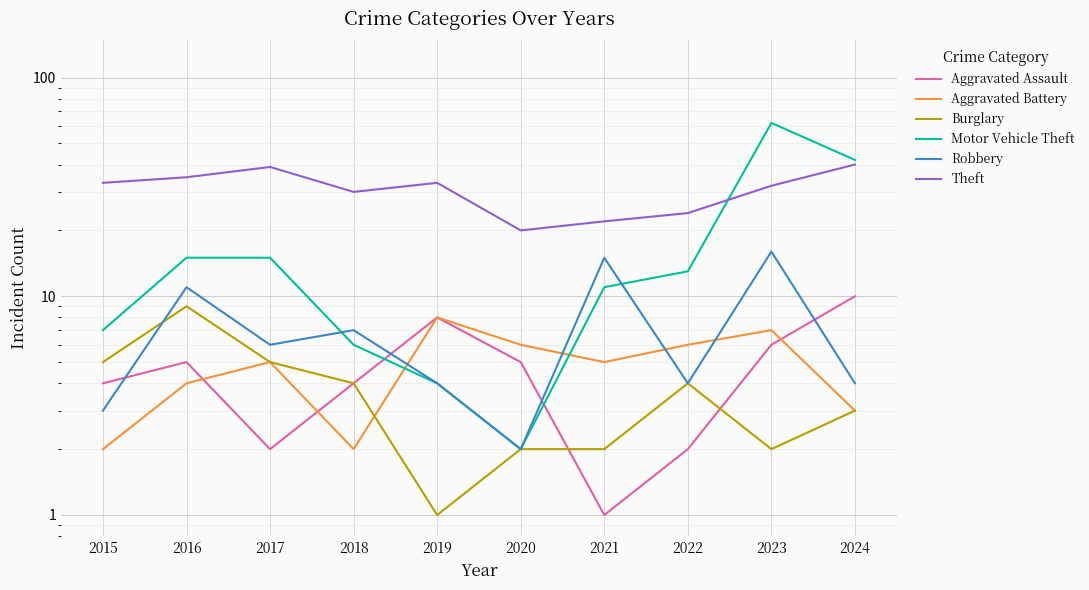

What is the difference between the Theft values at 2023 and 2024?

8